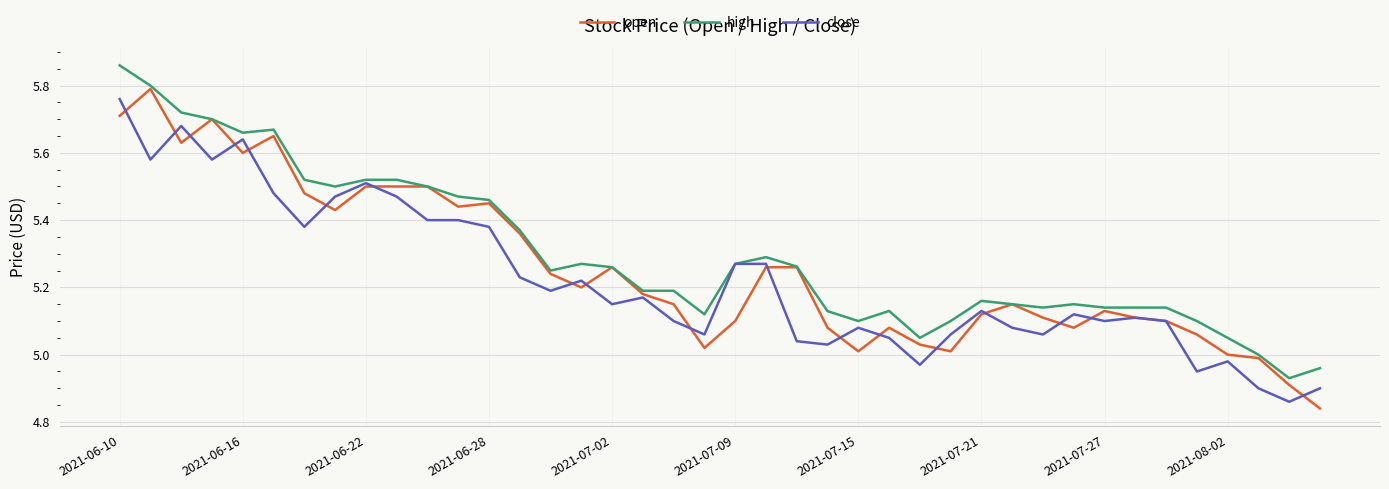

Which series has the widest spread of values?

open